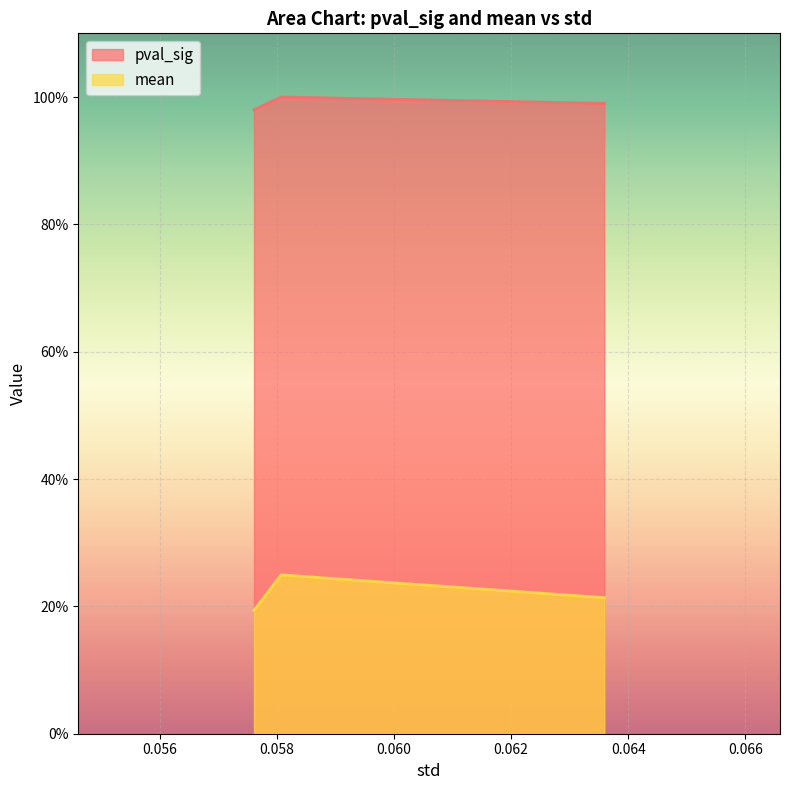

Count the pval_sig values in the range 0 to 1.

3